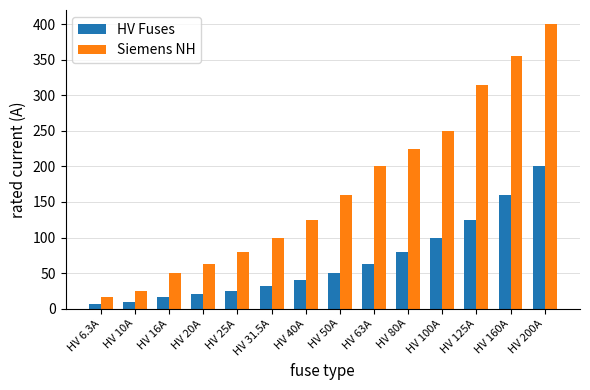

List the series in order of their overall mean, highest first.

Siemens NH, HV Fuses